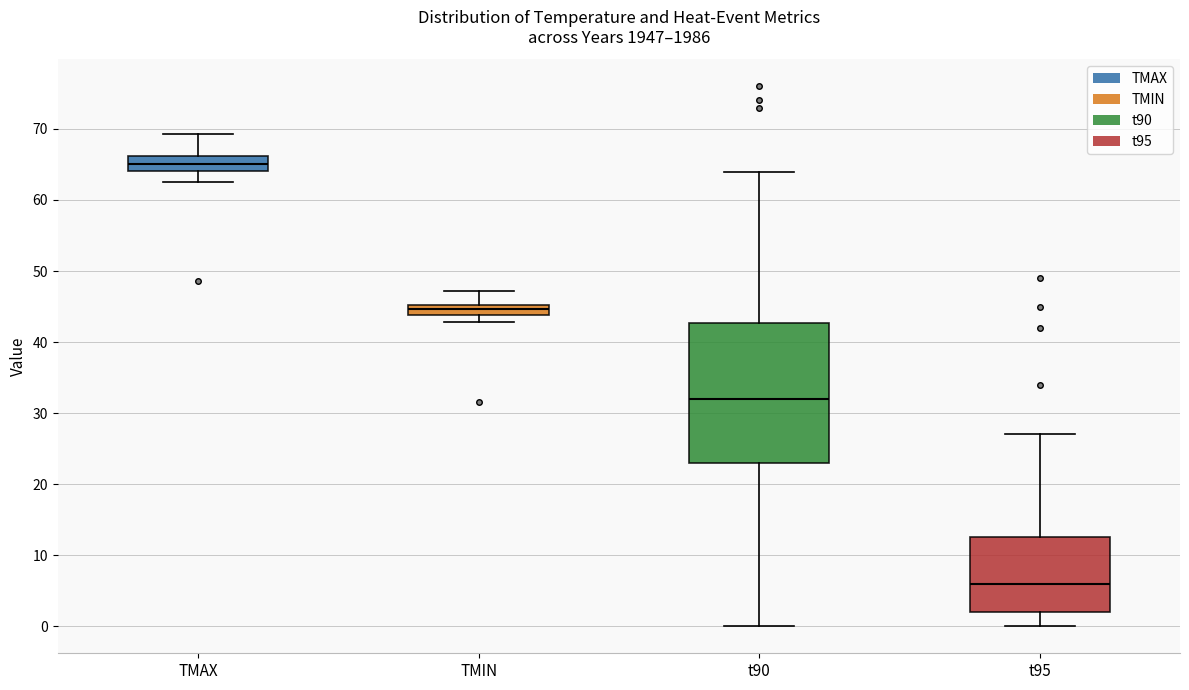

Which box has the highest median line?

TMAX